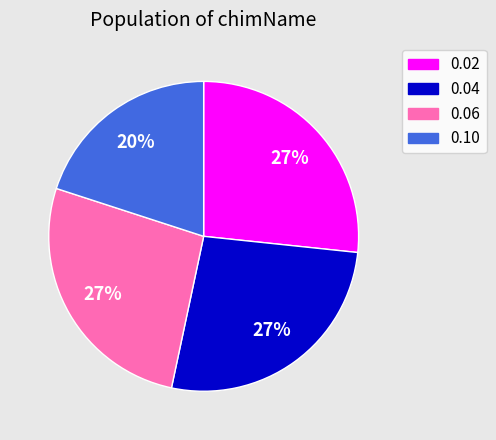

Do 0.04 and 0.06 together represent more than half of the pie?

Yes